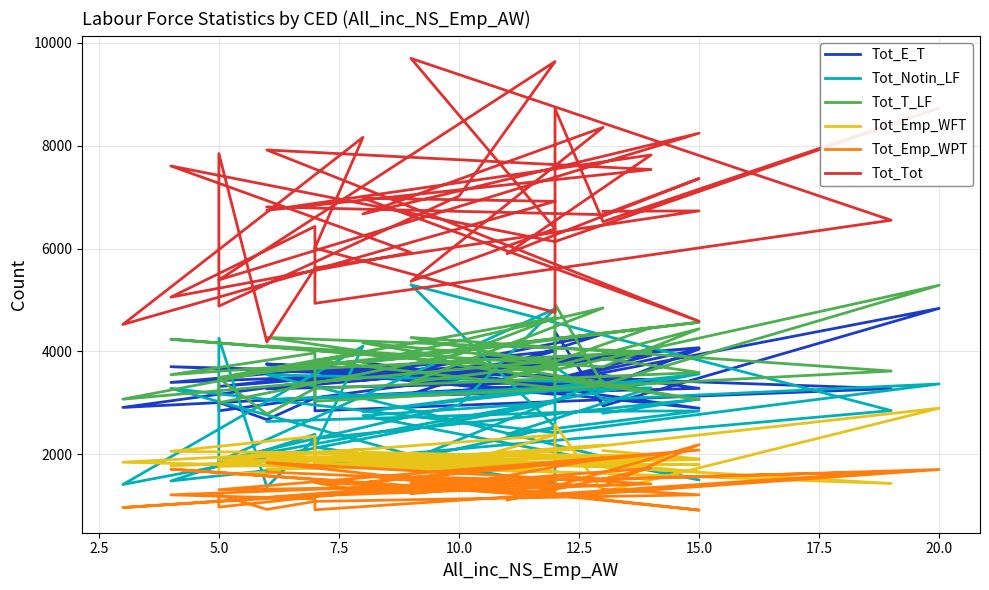

Is the value of Tot_E_T at 20.0 greater than the value of Tot_Emp_WFT at 20.0?

Yes